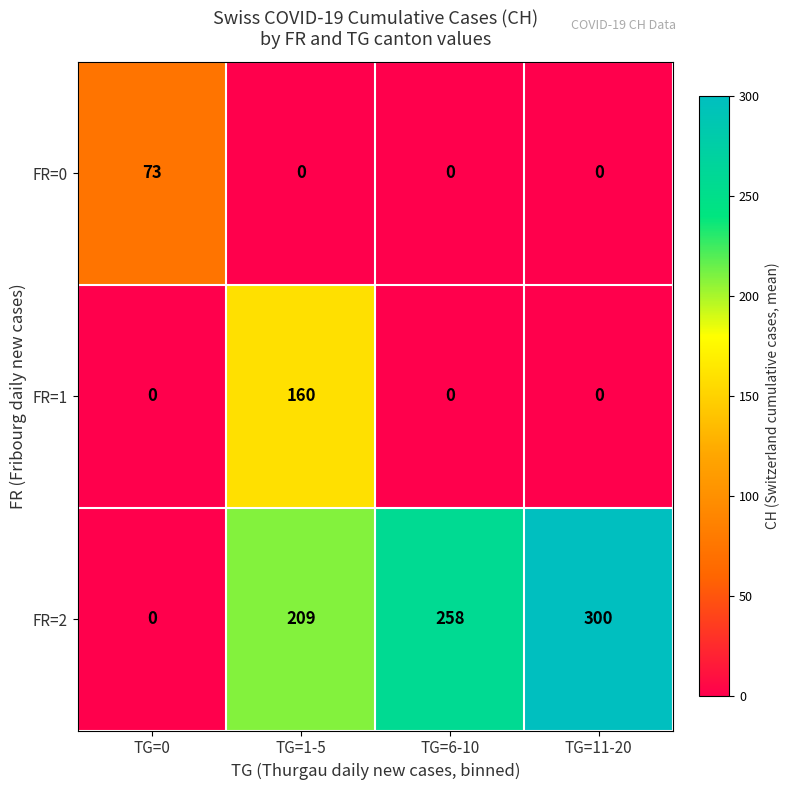

Is it true that FR=2 equals 0 at TG=0?

True